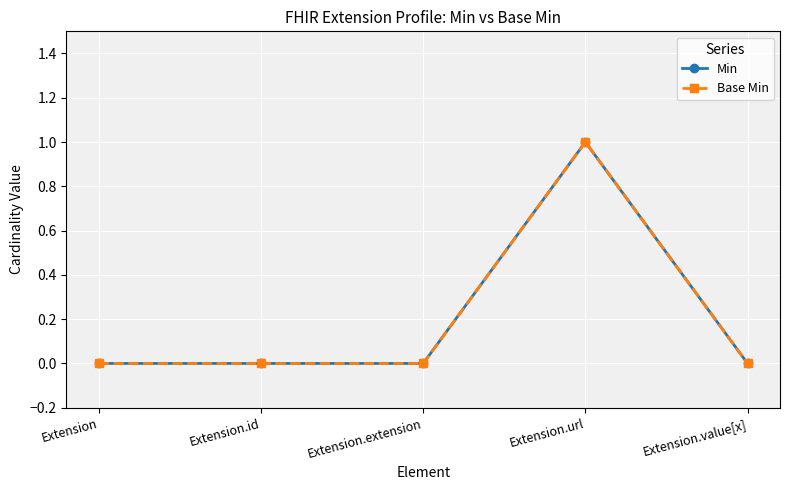

What is the maximum value shown in the chart?

1